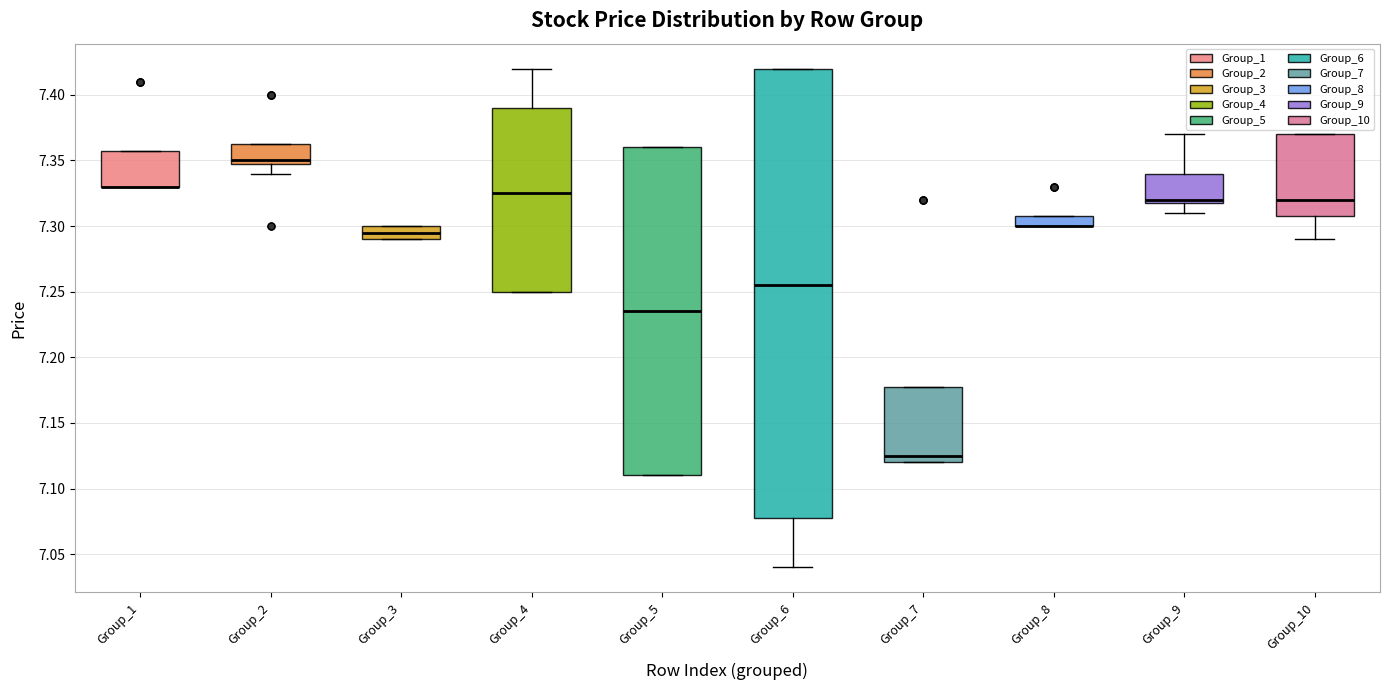

Reading left to right, transcribe this box plot: for each box, give where its median line is, the range the box spans, and where its two whiskers end, as read against the y-axis. The values are not printed on the chart, so give them approximately, as read against the axis.

Group_1: median 7.330 (drawn on the box's lower edge), box 7.330 to 7.360, whiskers 7.330 to 7.360
Group_2: median 7.350 (just above the box's lower edge), box 7.350 to 7.365, whiskers 7.340 to 7.365
Group_3: median 7.295, box 7.290 to 7.300, whiskers 7.290 to 7.300
Group_4: median 7.325, box 7.250 to 7.390, whiskers 7.250 to 7.420
Group_5: median 7.235, box 7.110 to 7.360, whiskers 7.110 to 7.360
Group_6: median 7.255, box 7.080 to 7.420, whiskers 7.040 to 7.420
Group_7: median 7.125, box 7.120 to 7.180, whiskers 7.120 to 7.180
Group_8: median 7.300 (drawn on the box's lower edge), box 7.300 to 7.310, whiskers 7.300 to 7.310
Group_9: median 7.320 (just above the box's lower edge), box 7.320 to 7.340, whiskers 7.310 to 7.370
Group_10: median 7.320, box 7.310 to 7.370, whiskers 7.290 to 7.370